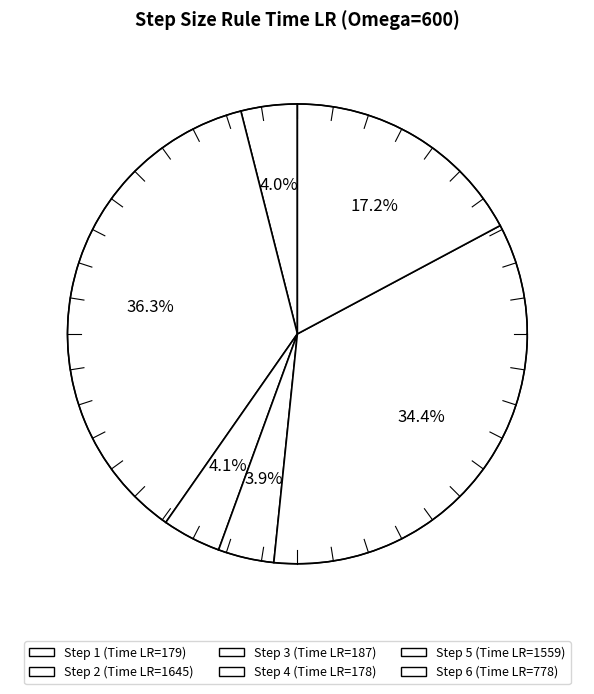

To the nearest percent, what is the difference between the largest and smallest slice percentages?

32%